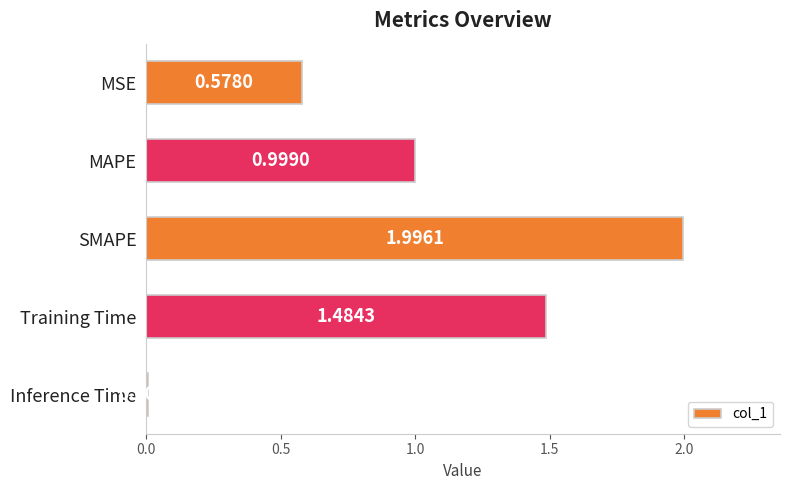

At which label is the value closest to 1?

MAPE